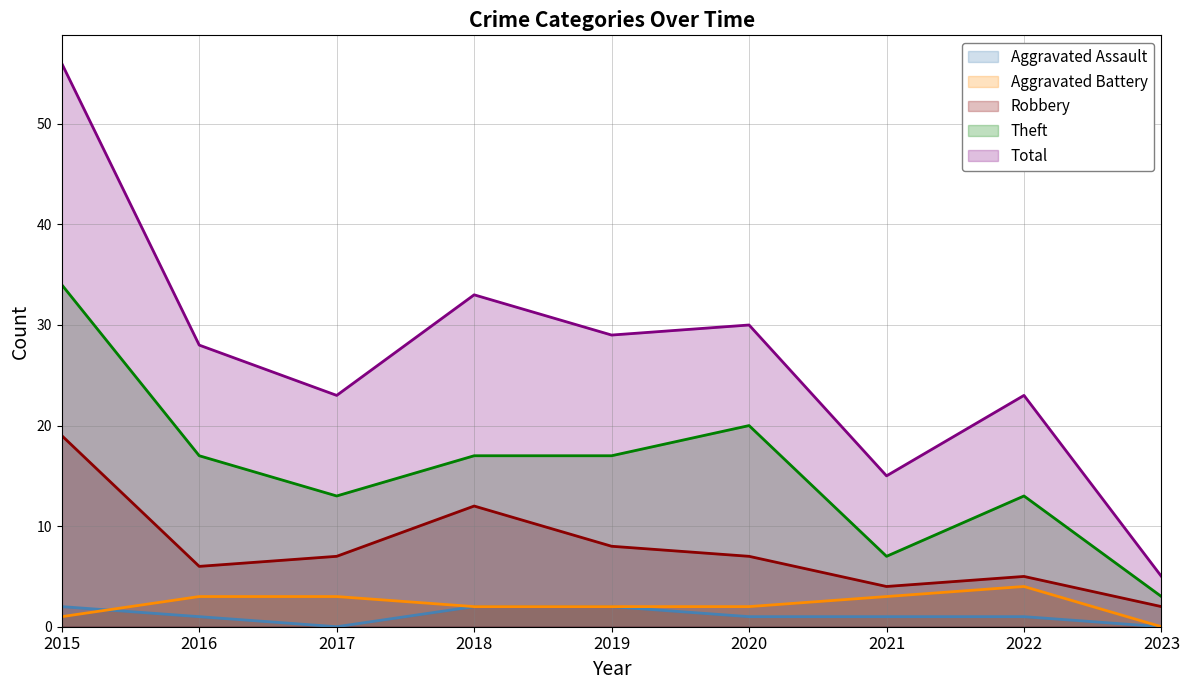

True or false: Theft and Total intersect in this chart.

False